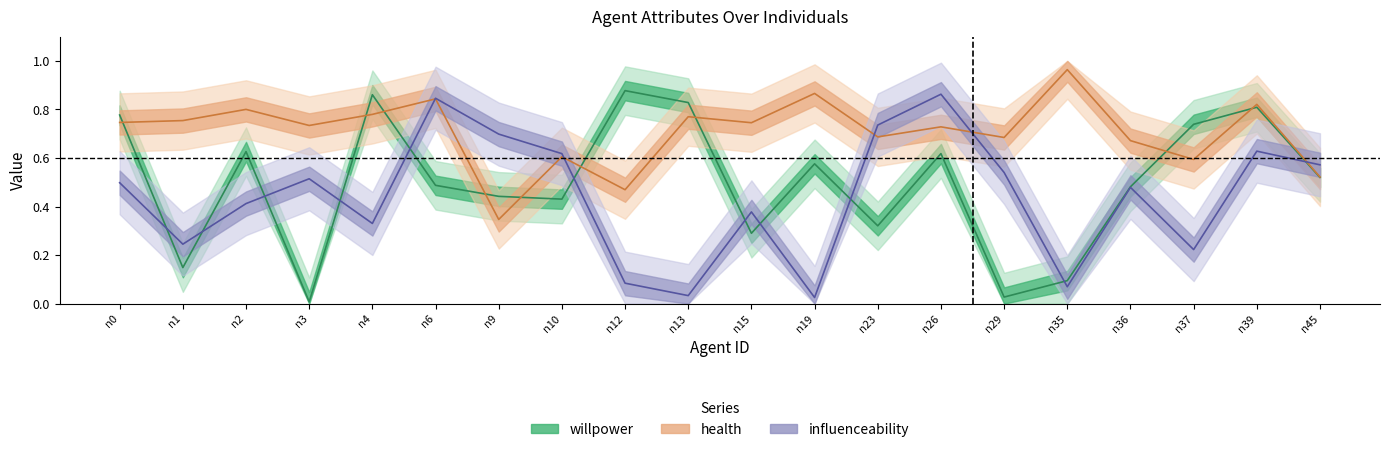

What are all the series names shown in the legend?

willpower, health, influenceability